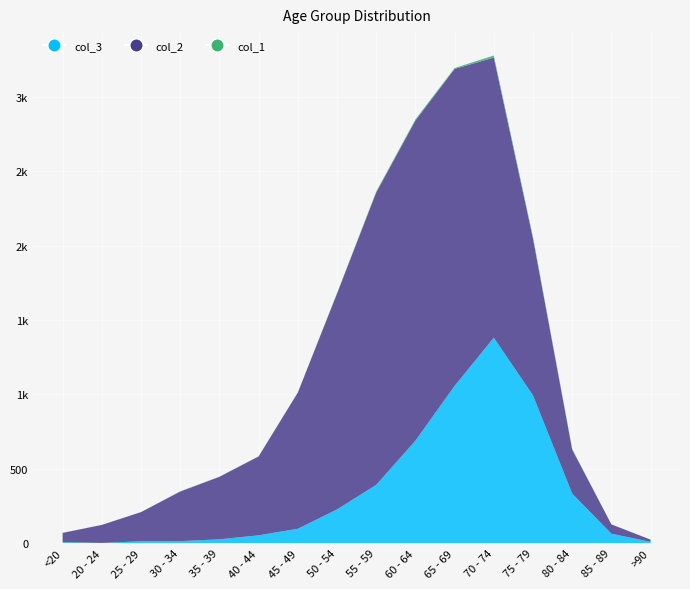

Reading left to right, extract all data points from this chart.

col_3: <20=7	20 - 24=2	25 - 29=13	30 - 34=14	35 - 39=26	40 - 44=53	45 - 49=97	50 - 54=227	55 - 59=392	60 - 64=689	65 - 69=1057	70 - 74=1381	75 - 79=993	80 - 84=333	85 - 89=64	>90=9
col_2: <20=62	20 - 24=121	25 - 29=196	30 - 34=333	35 - 39=420	40 - 44=530	45 - 49=915	50 - 54=1450	55 - 59=1965	60 - 64=2151	65 - 69=2130	70 - 74=1882	75 - 79=1053	80 - 84=296	85 - 89=62	>90=15
col_1: <20=1	20 - 24=0	25 - 29=0	30 - 34=2	35 - 39=1	40 - 44=1	45 - 49=1	50 - 54=3	55 - 59=6	60 - 64=8	65 - 69=6	70 - 74=14	75 - 79=12	80 - 84=4	85 - 89=1	>90=0